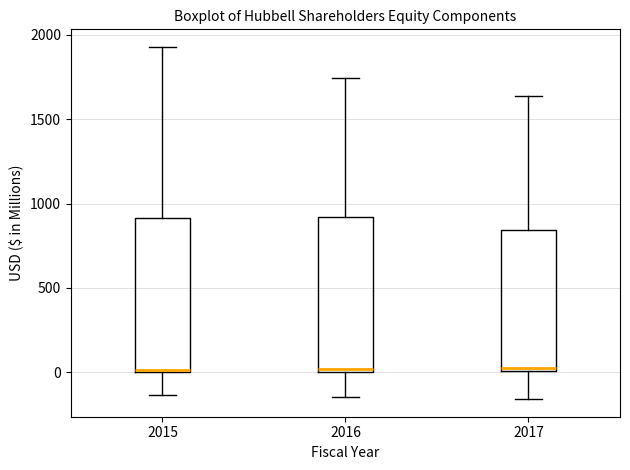

Where does the lower whisker of the box at x = 2017 end on the y-axis? The values are not printed on the chart, so give them approximately, as read against the axis.

-150